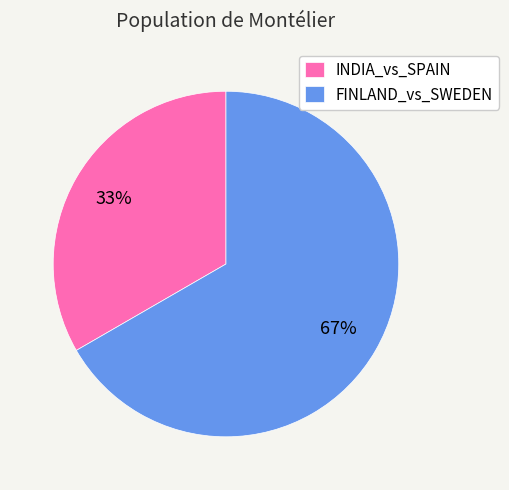

Is it true that FINLAND_vs_SWEDEN is 78% of the pie?

False